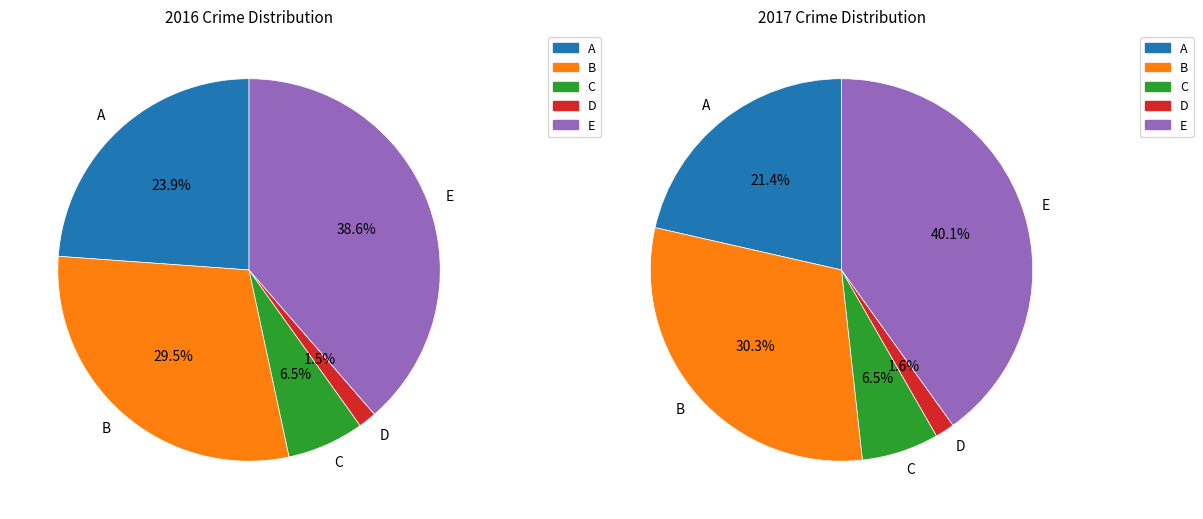

Does any single category account for the majority?

No